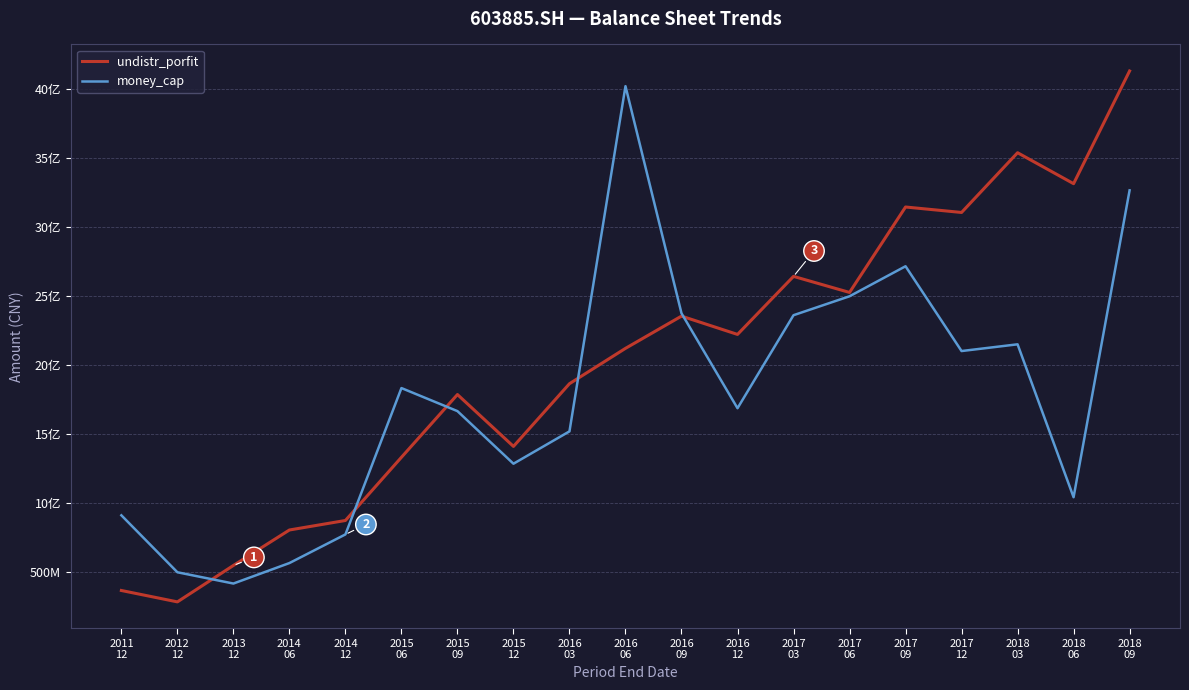

Which series has the largest range (max minus min)?

undistr_porfit